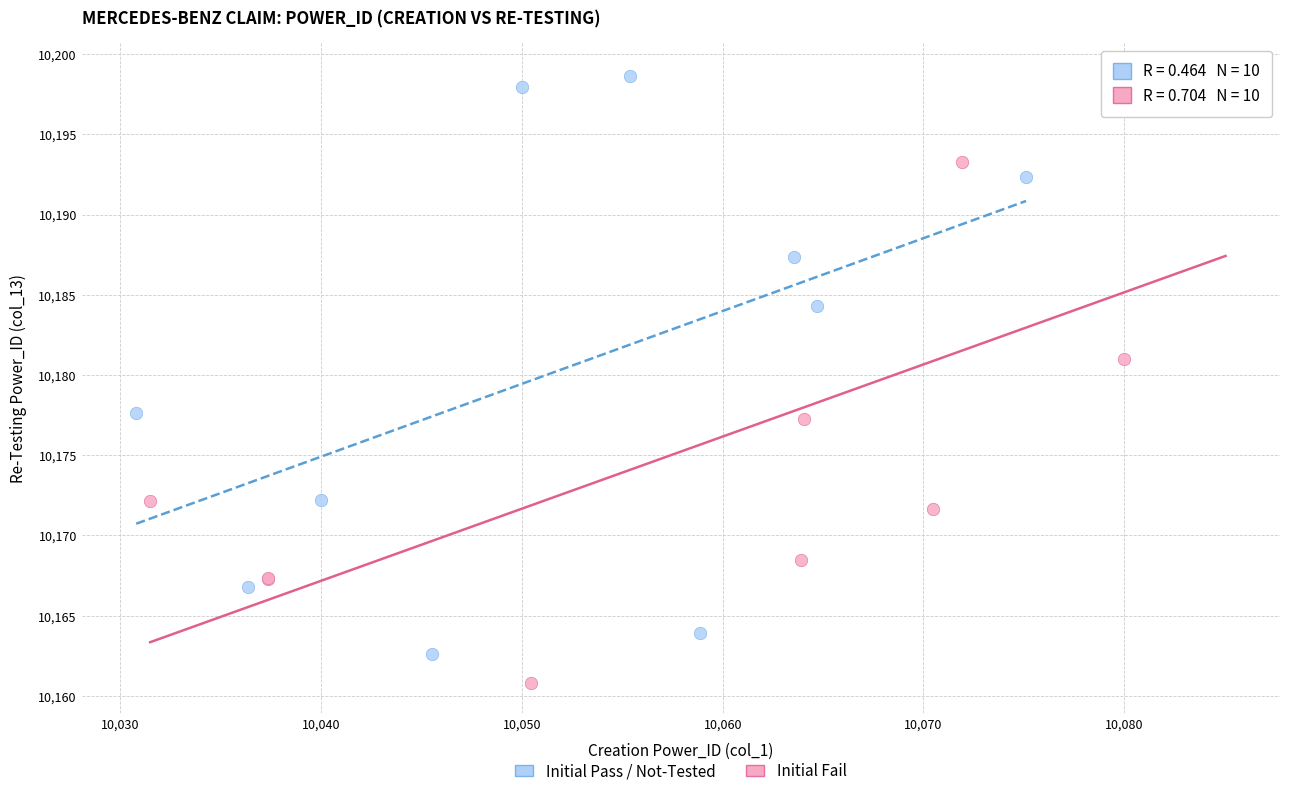

Which series contains the lowest Y value?

Initial Fail